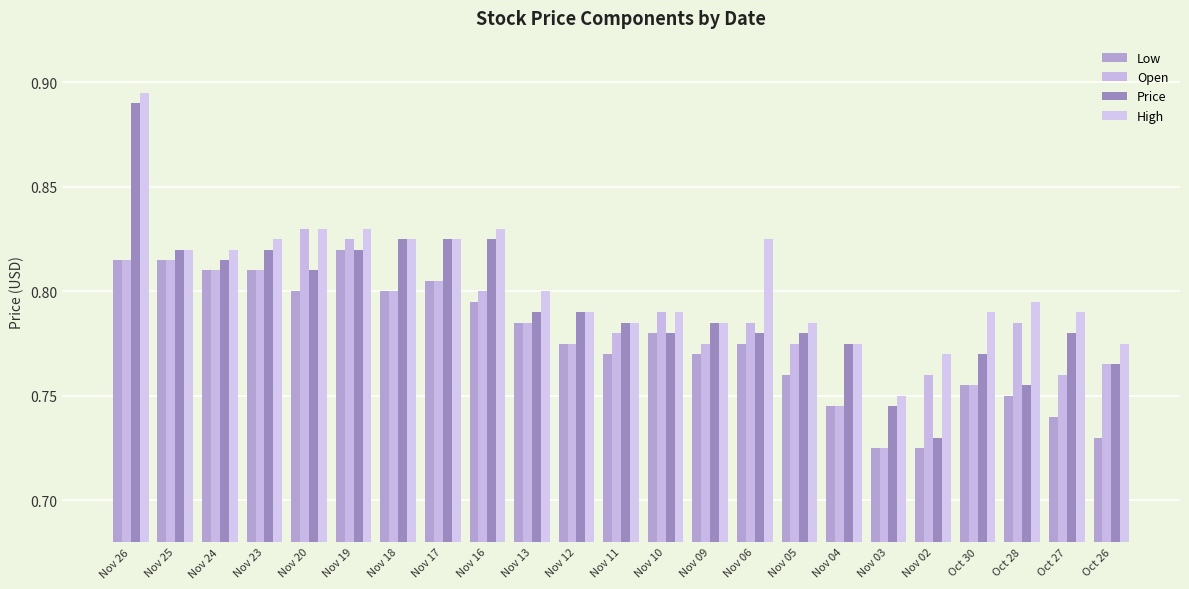

How many groups of bars are there?

23